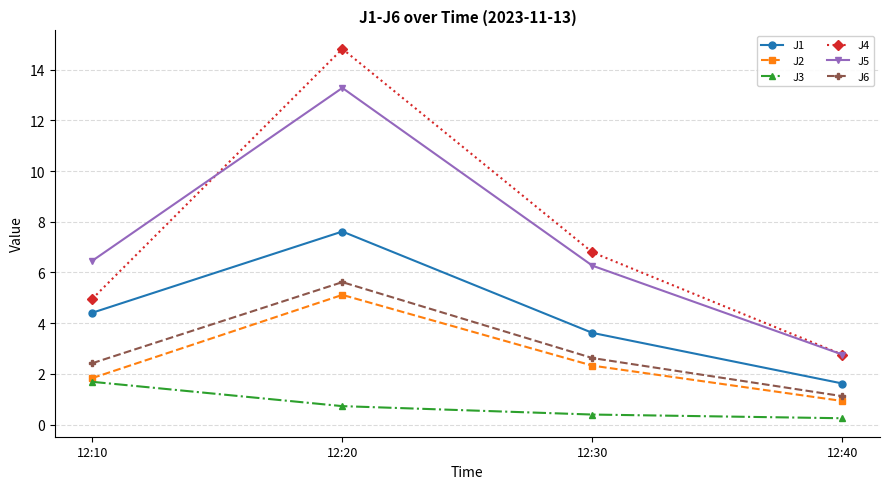

Which series has the widest spread of values?

J4